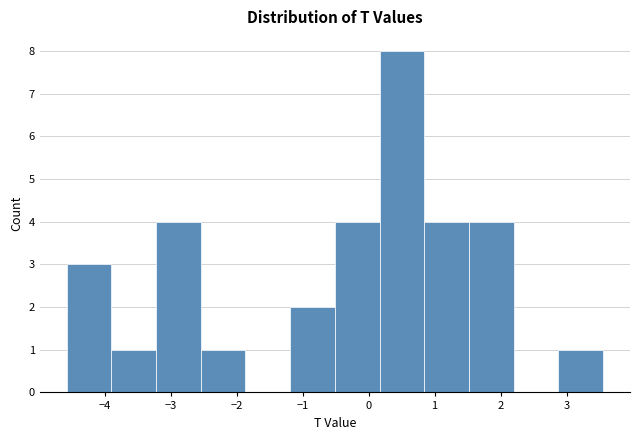

Reading left to right, list every bar in this chart as the range it spans on the x-axis followed by its height. Neither the bar edges nor the heights are printed on the chart, so give them approximately, as read against the axes.

-4.6 to -3.9: 3
-3.9 to -3.2: 1
-3.2 to -2.5: 4
-2.5 to -1.9: 1
-1.9 to -1.2: 0
-1.2 to -0.5: 2
-0.5 to 0.2: 4
0.2 to 0.8: 8
0.8 to 1.5: 4
1.5 to 2.2: 4
2.2 to 2.9: 0
2.9 to 3.6: 1